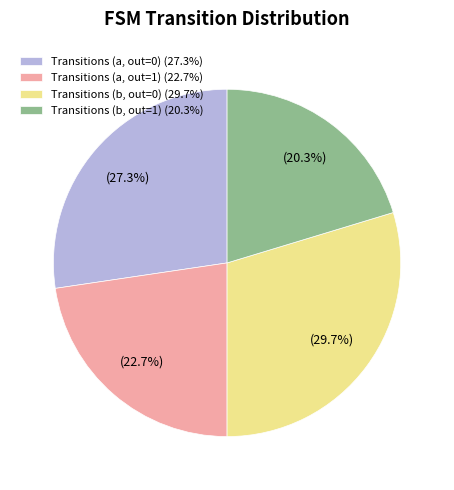

How much of the chart is everything except Transitions (b, out=0) (29.7%)?

70.3%